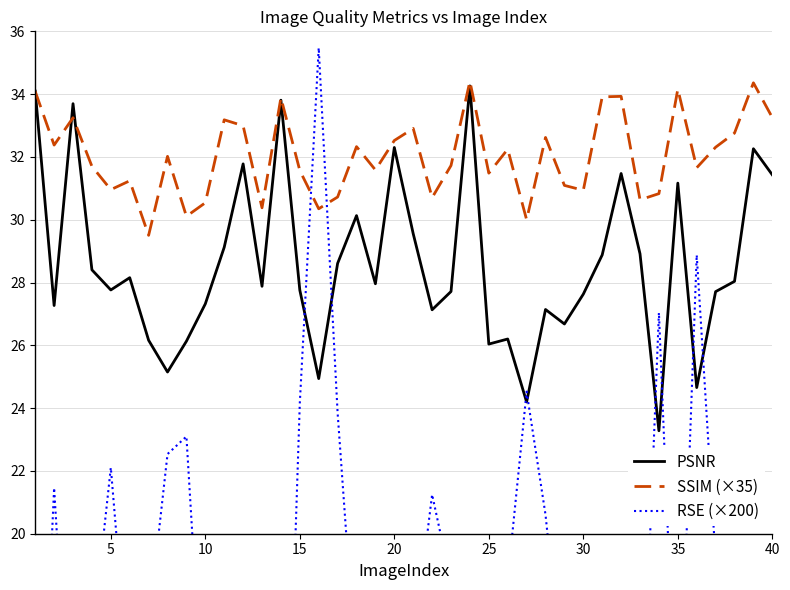

What is the sum of all RSE (×200) values?

689.8